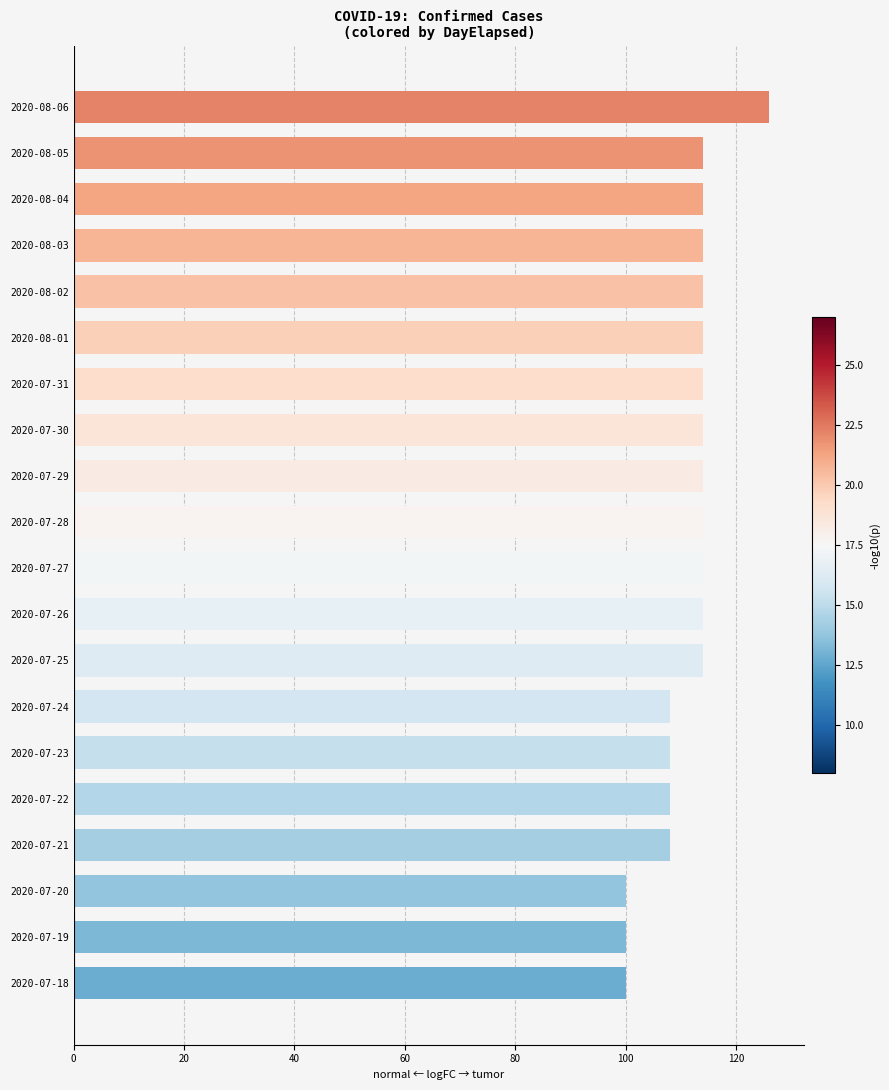

Reading top to bottom, extract all data points from this chart.

2020-08-06=126	2020-08-05=114	2020-08-04=114	2020-08-03=114	2020-08-02=114	2020-08-01=114	2020-07-31=114	2020-07-30=114	2020-07-29=114	2020-07-28=114	2020-07-27=114	2020-07-26=114	2020-07-25=114	2020-07-24=108	2020-07-23=108	2020-07-22=108	2020-07-21=108	2020-07-20=100	2020-07-19=100	2020-07-18=100